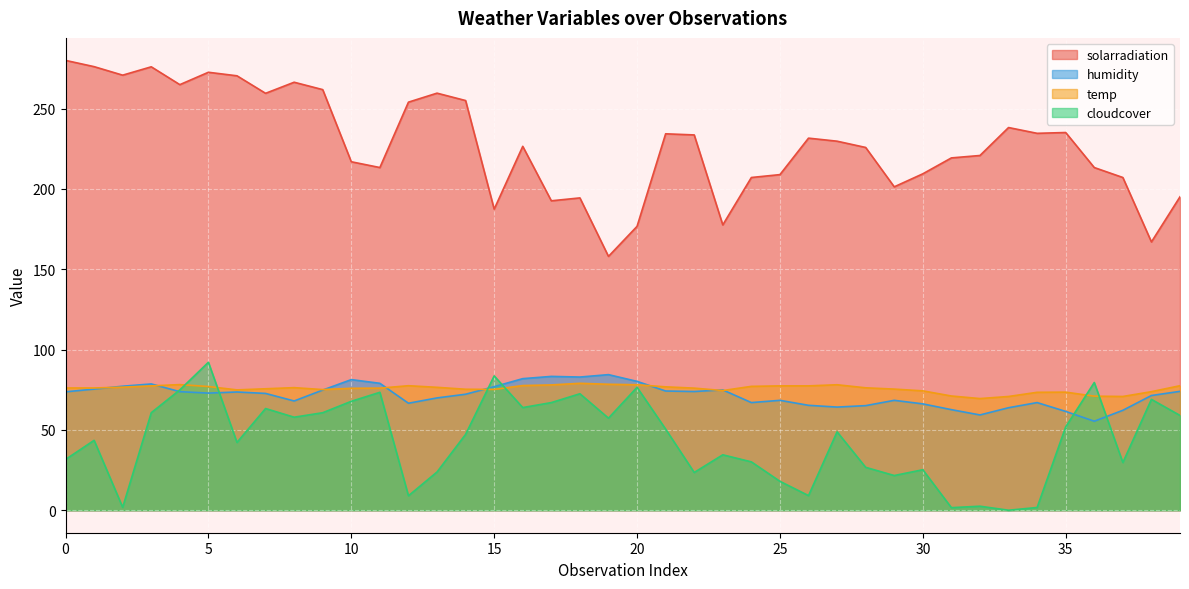

What is the average value of the cloudcover series?

43.8